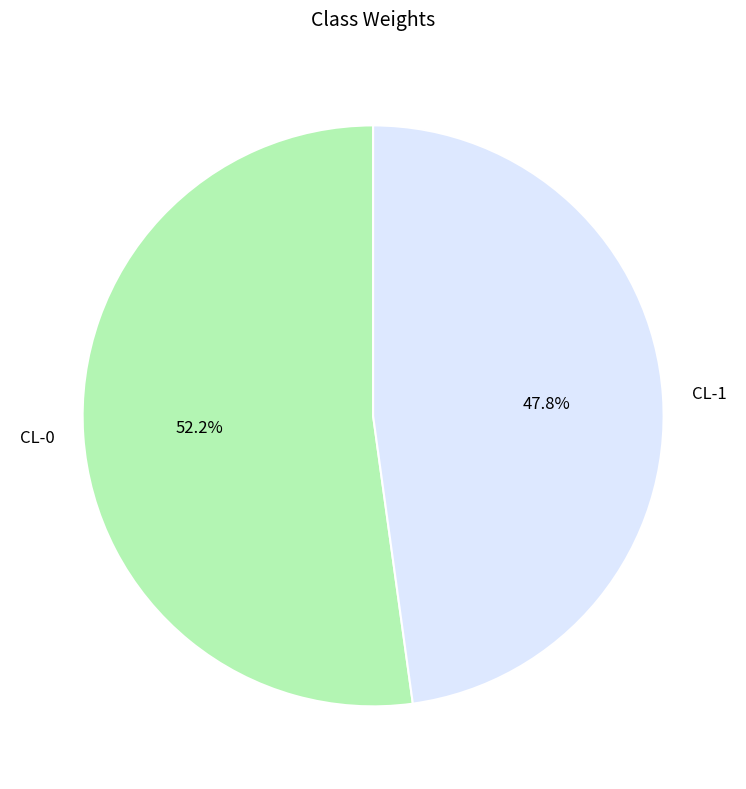

Combined, what portion of the pie is CL-0 and CL-1?

100.0%